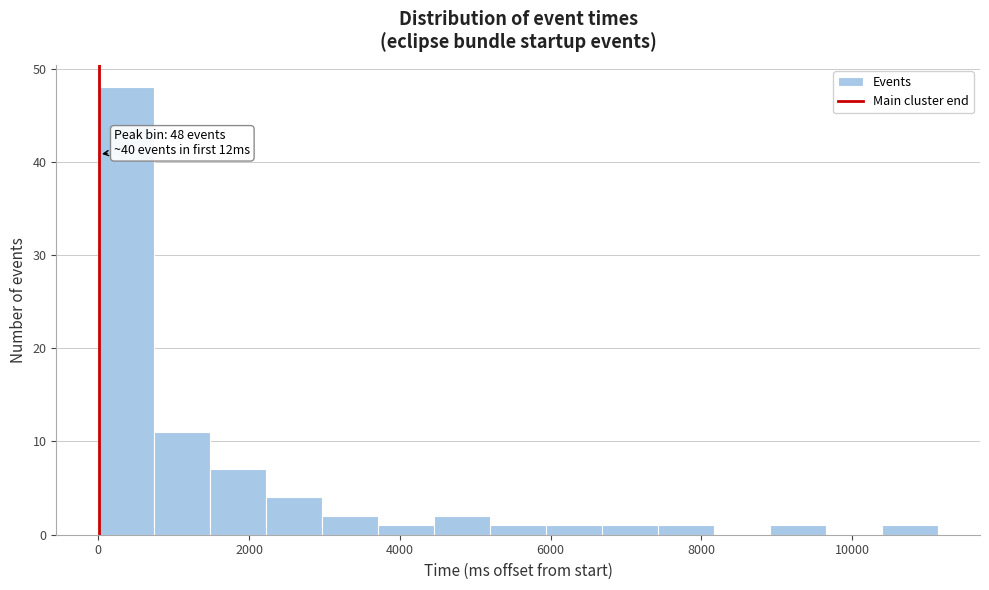

Around what value on the x-axis is the tallest bar? Give the approximate position of its centre, as read against the axis.

400